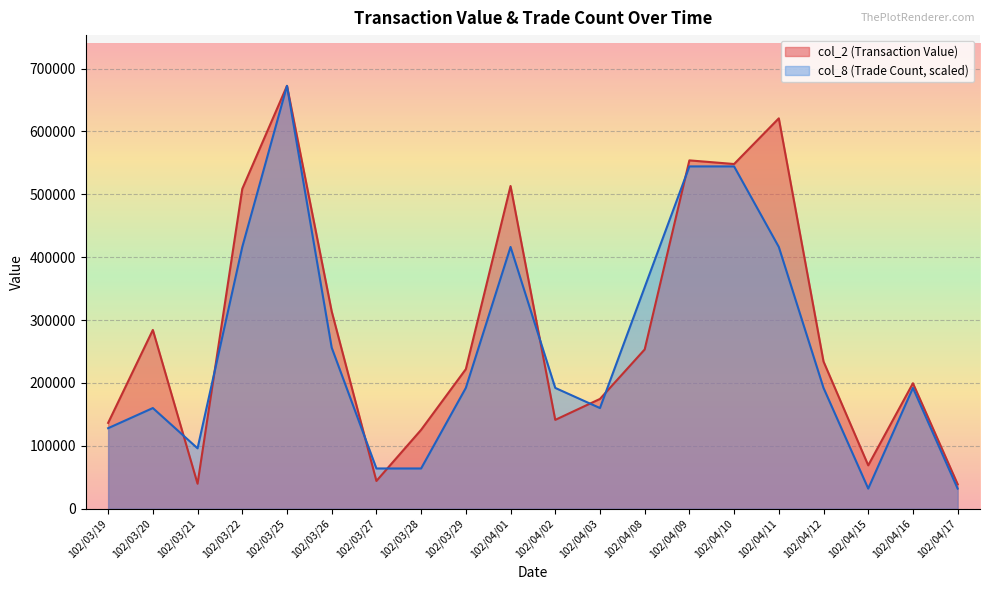

Rank the series at 102/03/20 from highest to lowest value.

col_2 (Transaction Value), col_8 (Trade Count, scaled)